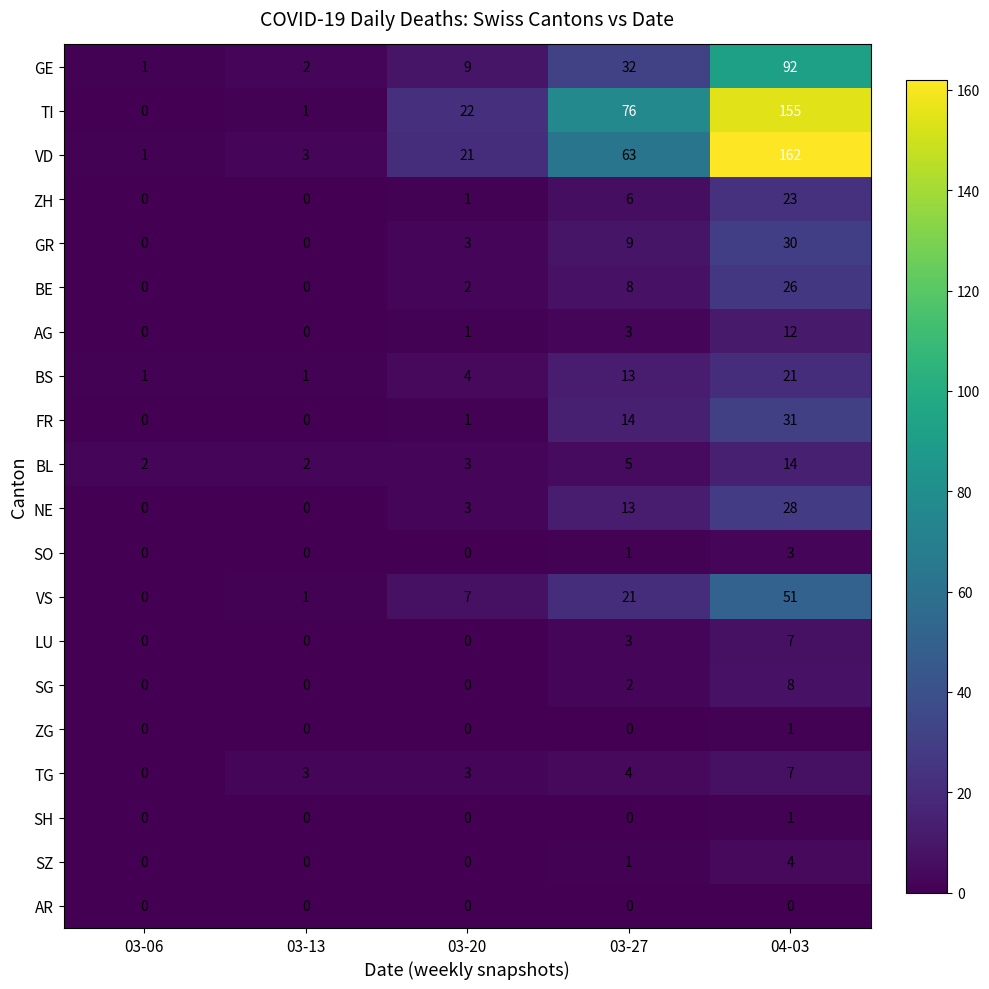

True or false: GE has a value of 9 at 03-20.

True